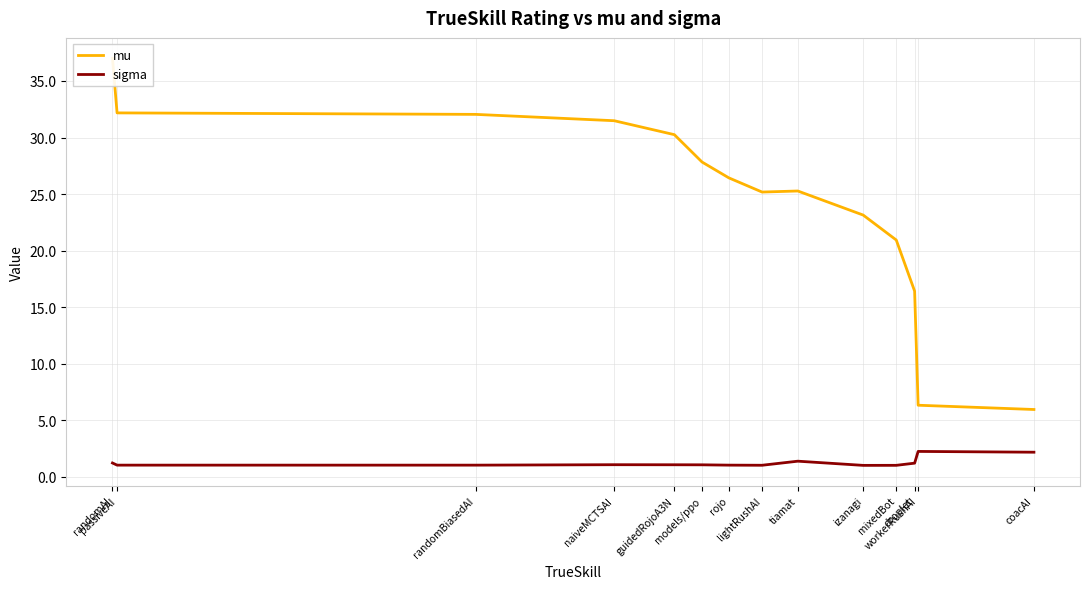

How many interior local valleys does the mu series have?

1